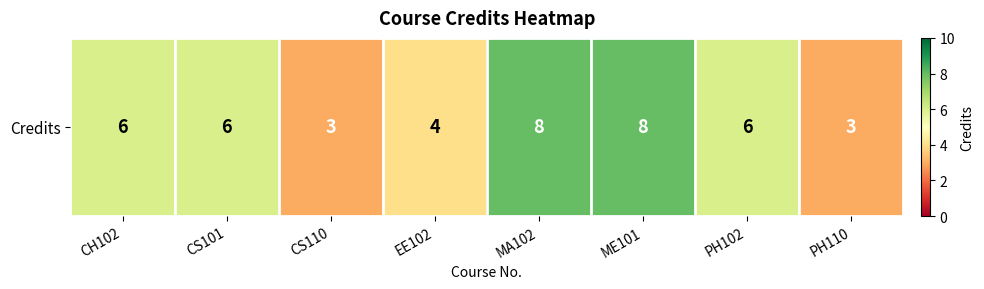

Where does the data first go above 6?

MA102